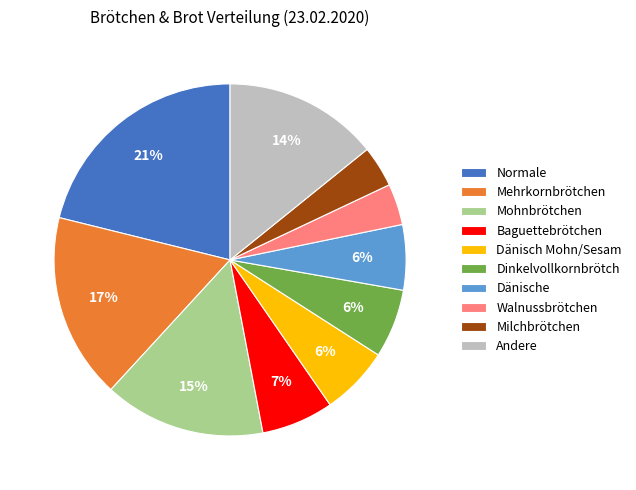

To the nearest percent, what is the average slice percentage?

10%